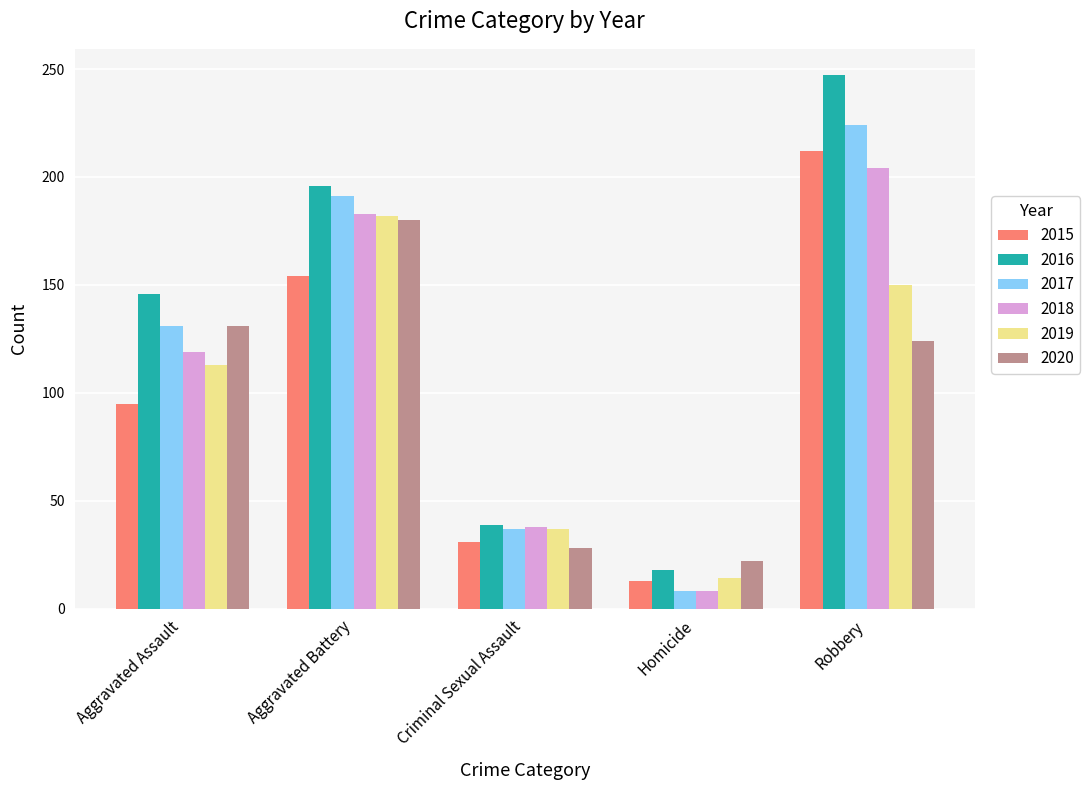

How many bars are there in total?

30